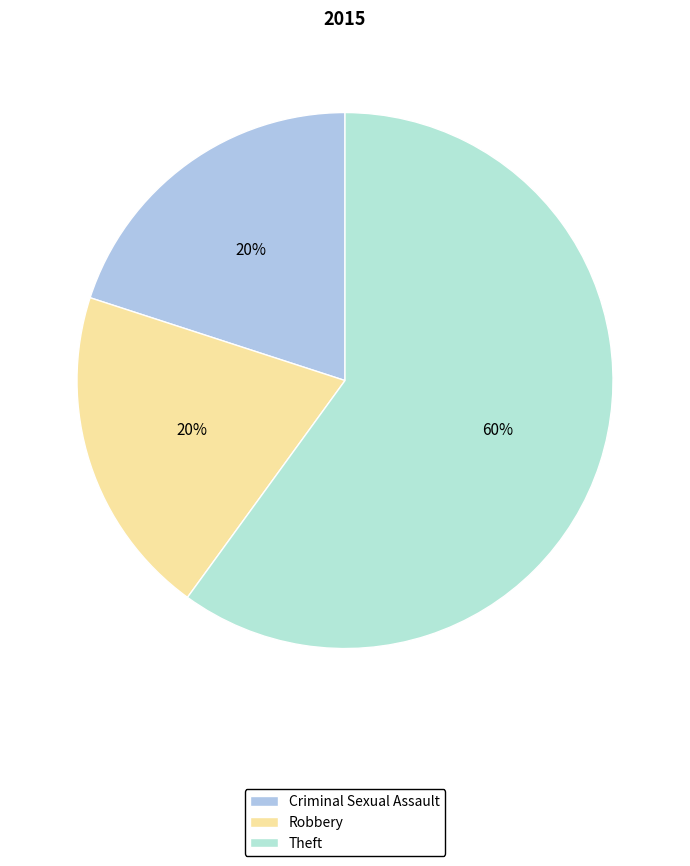

Count the number of slices in the pie.

3